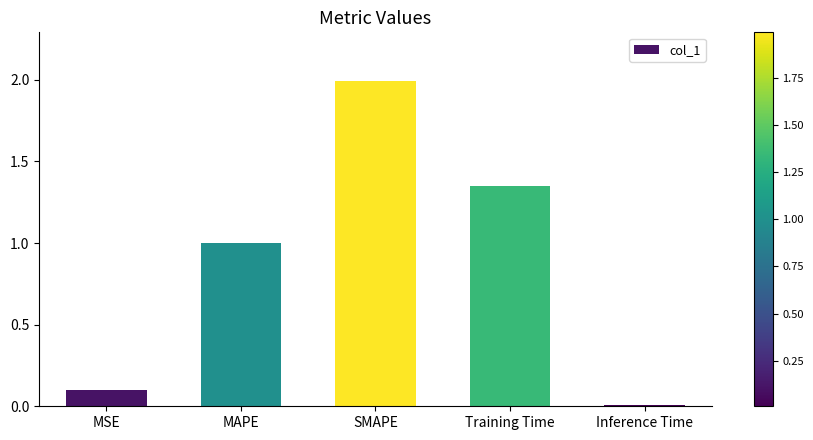

What is the label of the 1st bar from the left?

MSE